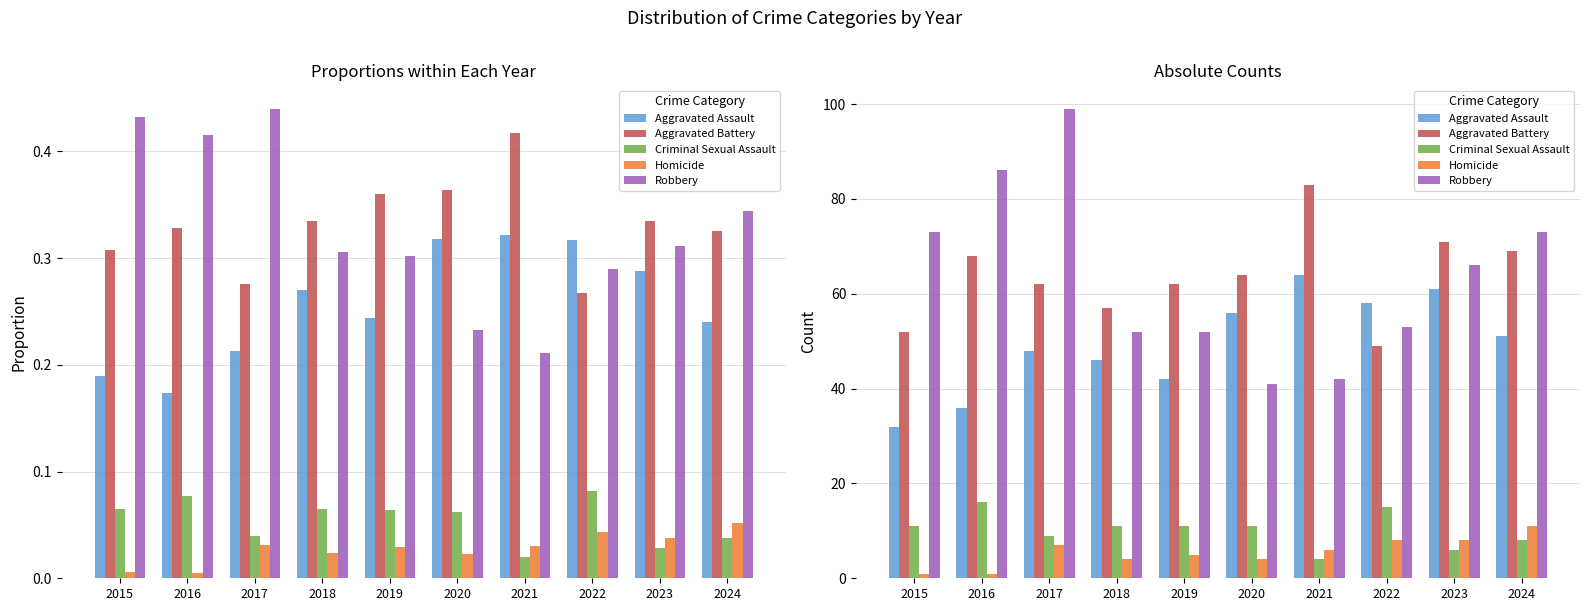

Reading right to left, what are all the values shown in this chart?

Aggravated Assault: 51	61	58	64	56	42	46	48	36	32
Aggravated Battery: 69	71	49	83	64	62	57	62	68	52
Criminal Sexual Assault: 8	6	15	4	11	11	11	9	16	11
Homicide: 11	8	8	6	4	5	4	7	1	1
Robbery: 73	66	53	42	41	52	52	99	86	73